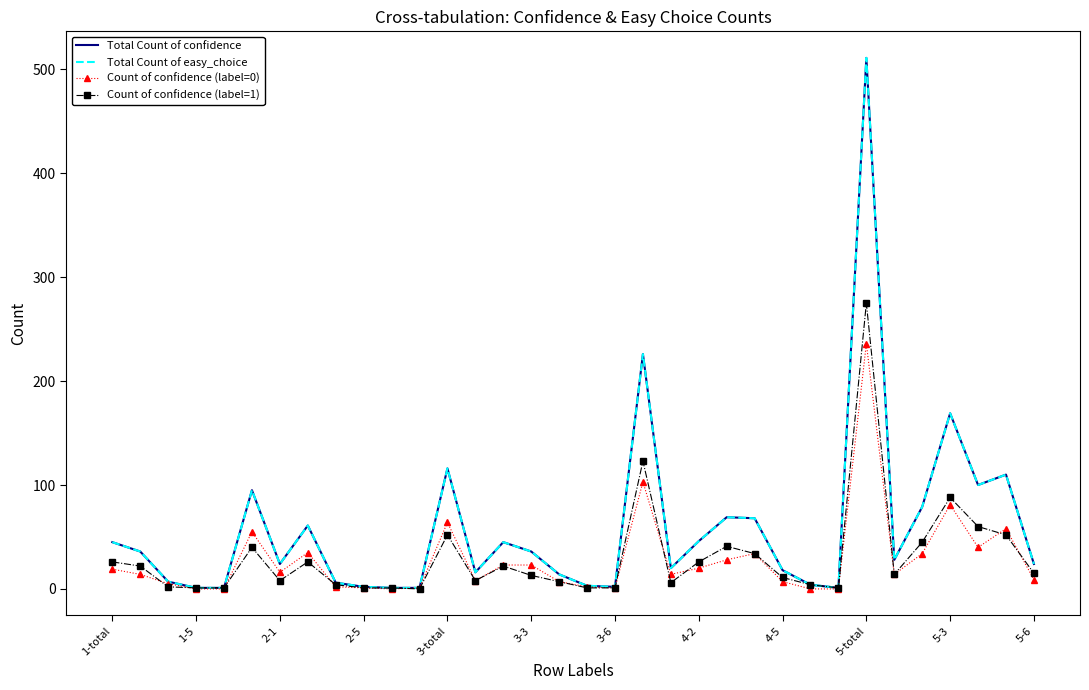

At which label does Total Count of confidence first exceed 28?

1-total